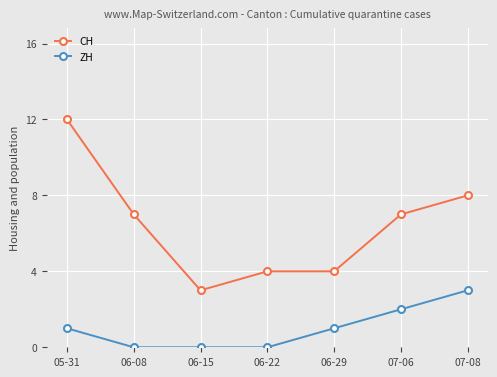

What is the sum of the CH values at 06-29 and 07-06?

11